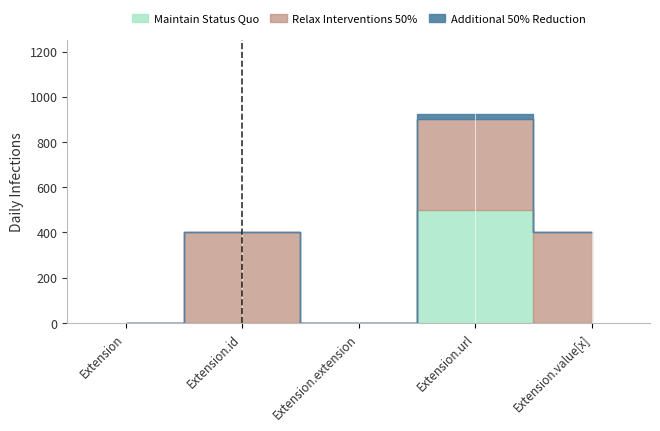

How many values in the Additional 50% Reduction series exceed 0?

1